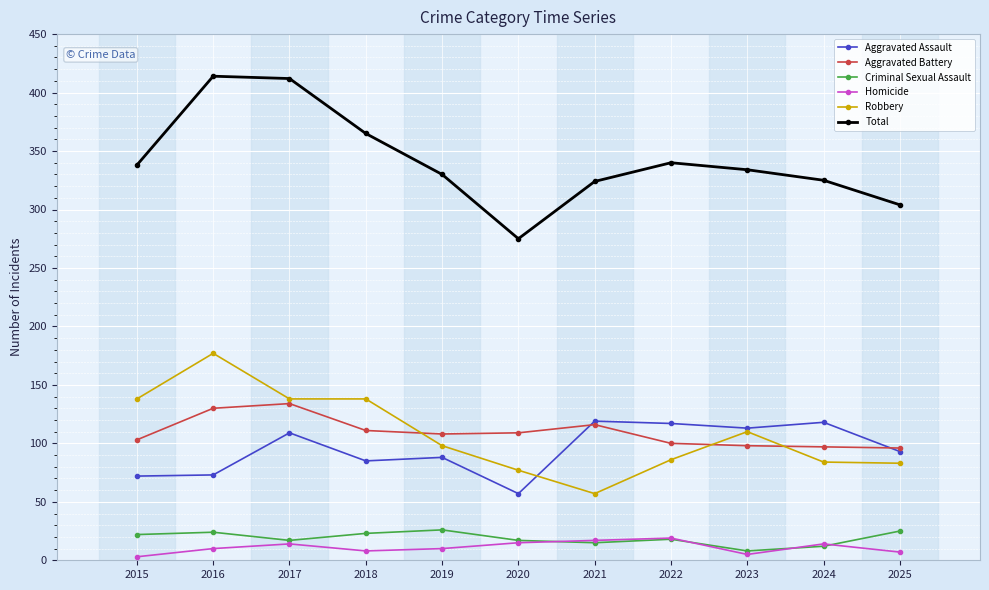

Where is the first local minimum for Total?

2020